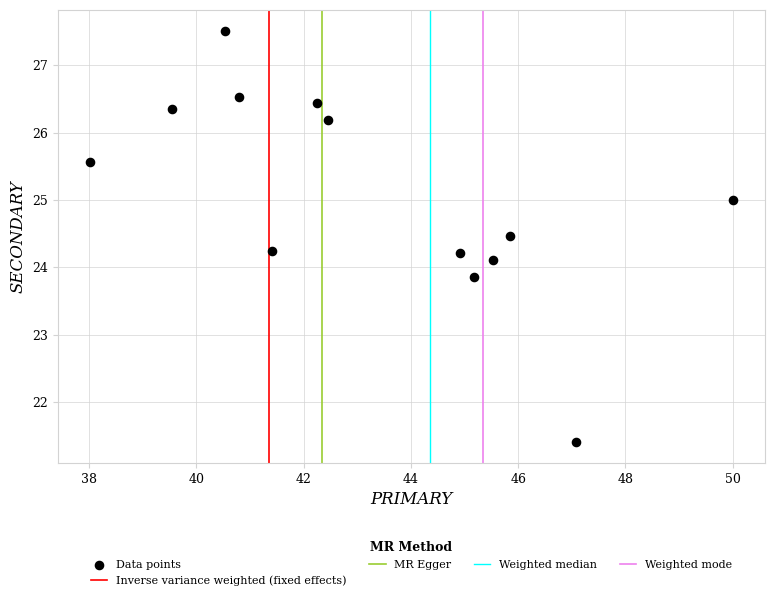

What is the range of Y values (max minus min)?

6.1